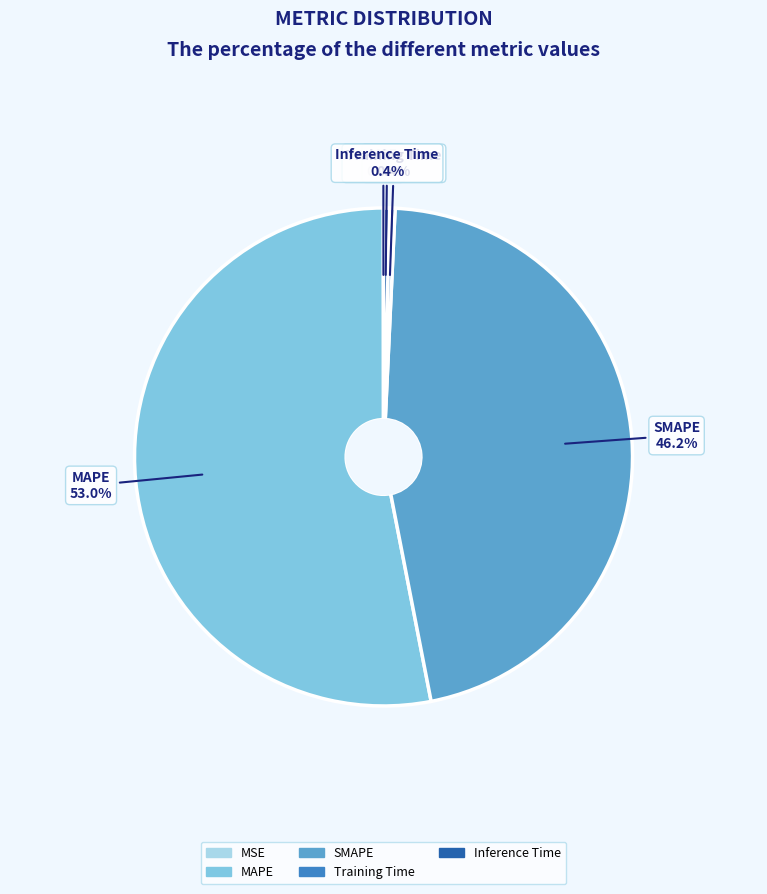

Which has a higher value, MAPE or Inference Time?

MAPE